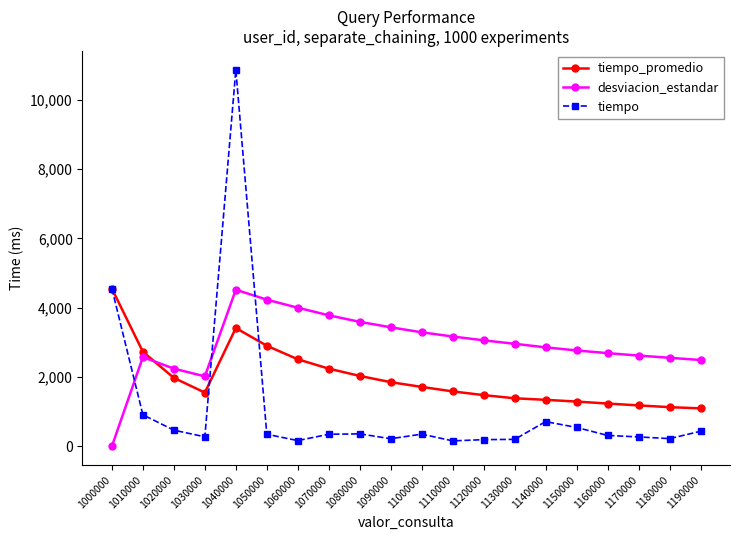

What is the difference between the highest and lowest values at 1160000?

2374.7